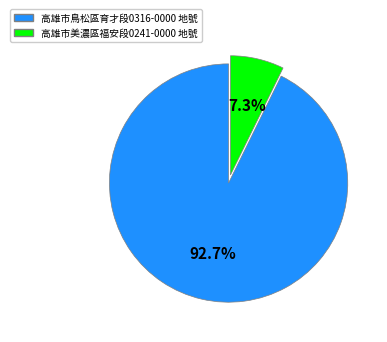

What is the smallest slice in the pie chart?

高雄市美濃區福安段0241-0000 地號